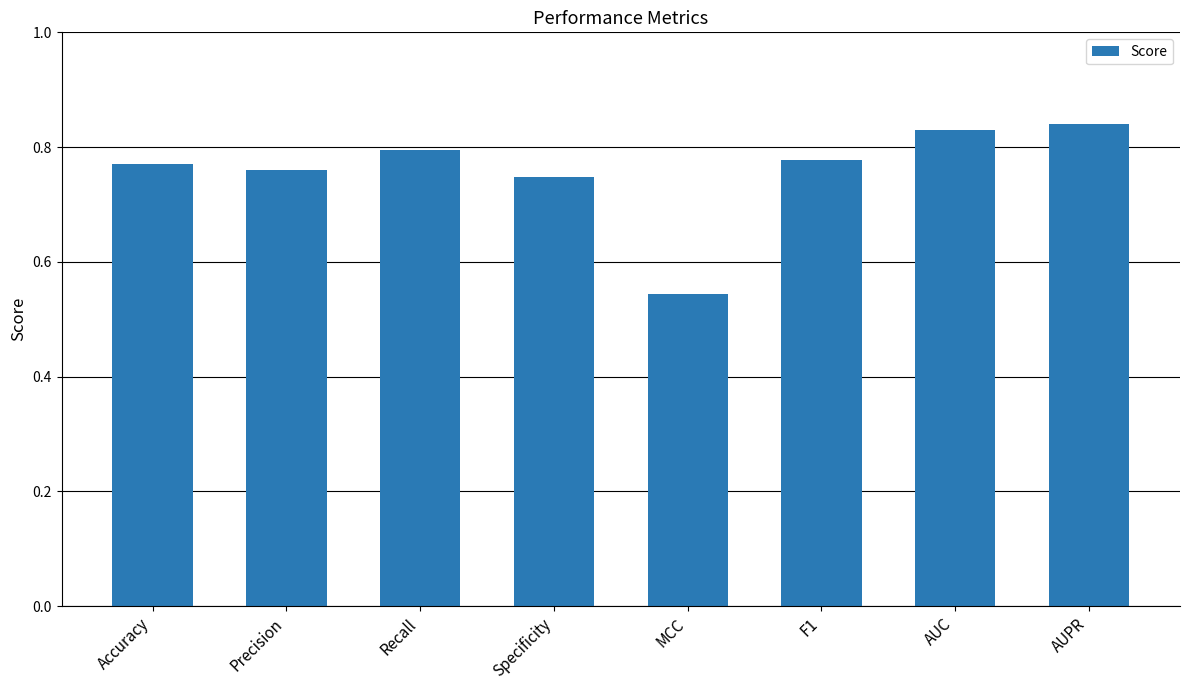

What is the sum of all values?

6.1